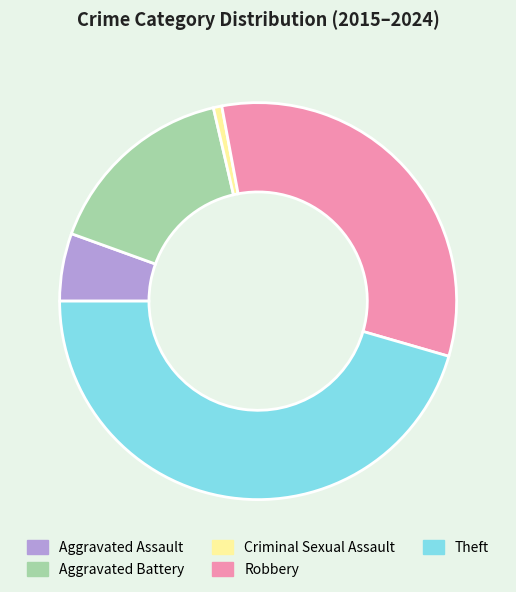

The Robbery slice represents 39% of the pie. True or false?

False